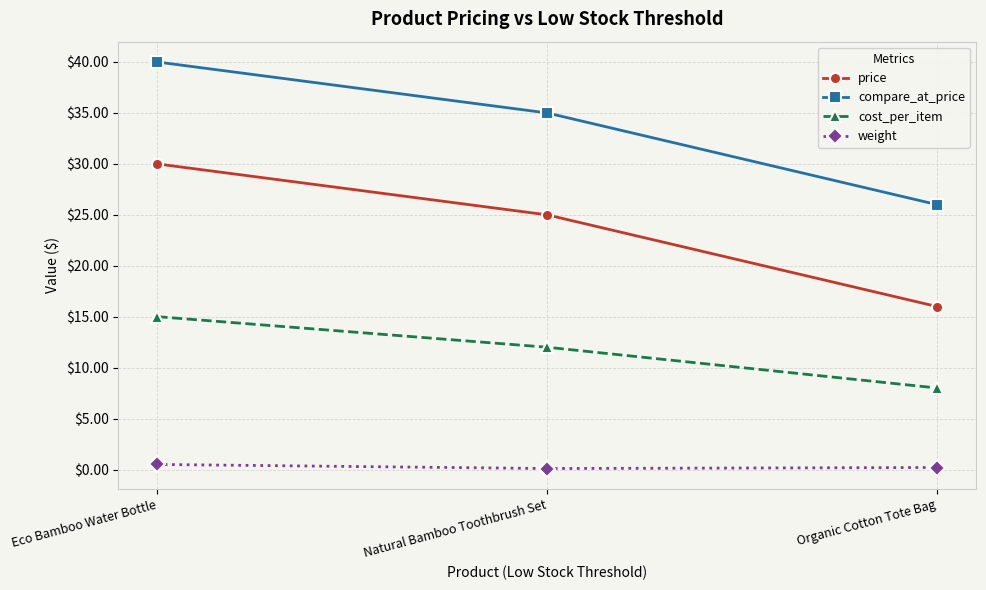

What is the label of the 1st point from the right?

Organic Cotton Tote Bag